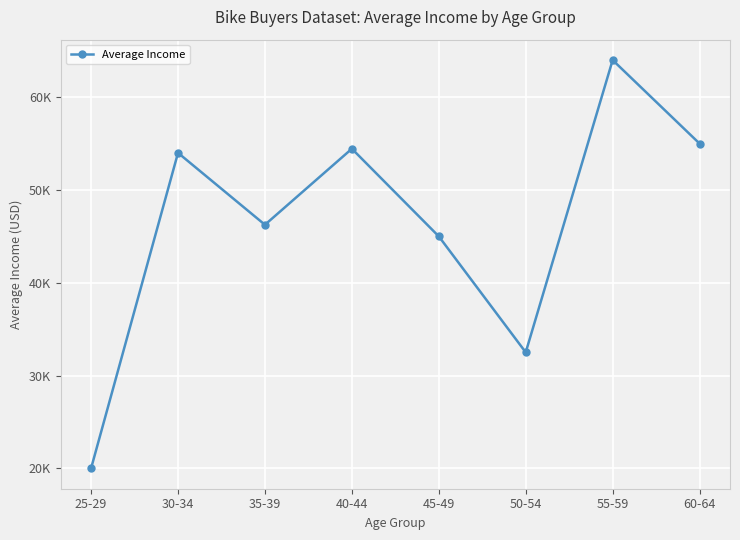

Reading right to left, what are all the values shown in this chart?

55000	64000	32500	45000	54444	46250	54000	20000